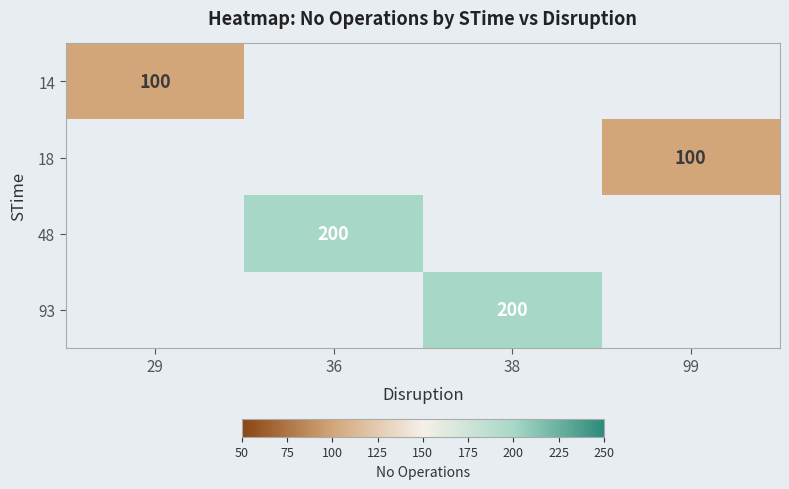

At how many categories does at least one series exceed 160?

2